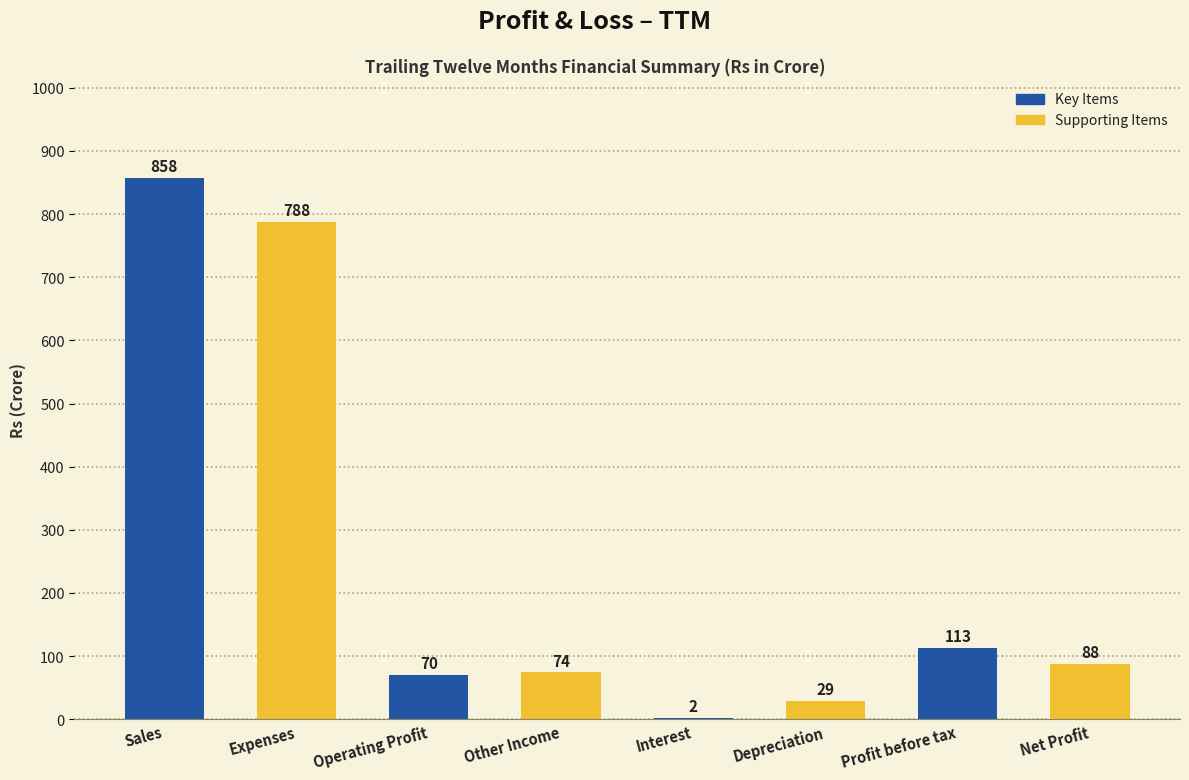

What is the greatest value displayed?

858